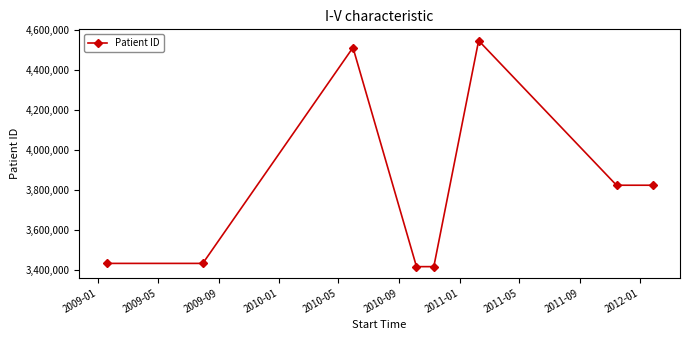

True or false: the data has more than 2 interior local peaks.

False